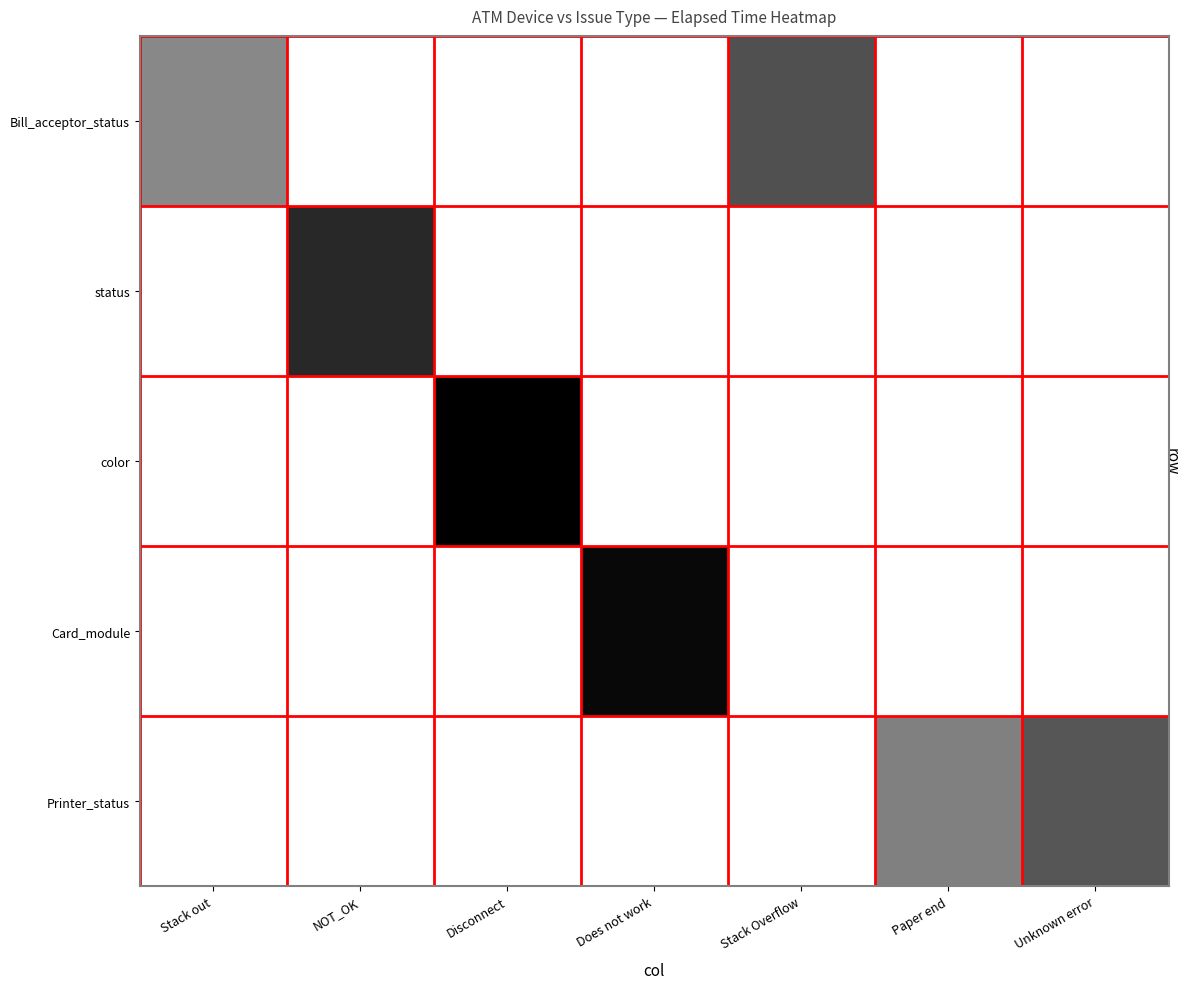

At which category is the sum across all series the highest?

Disconnect